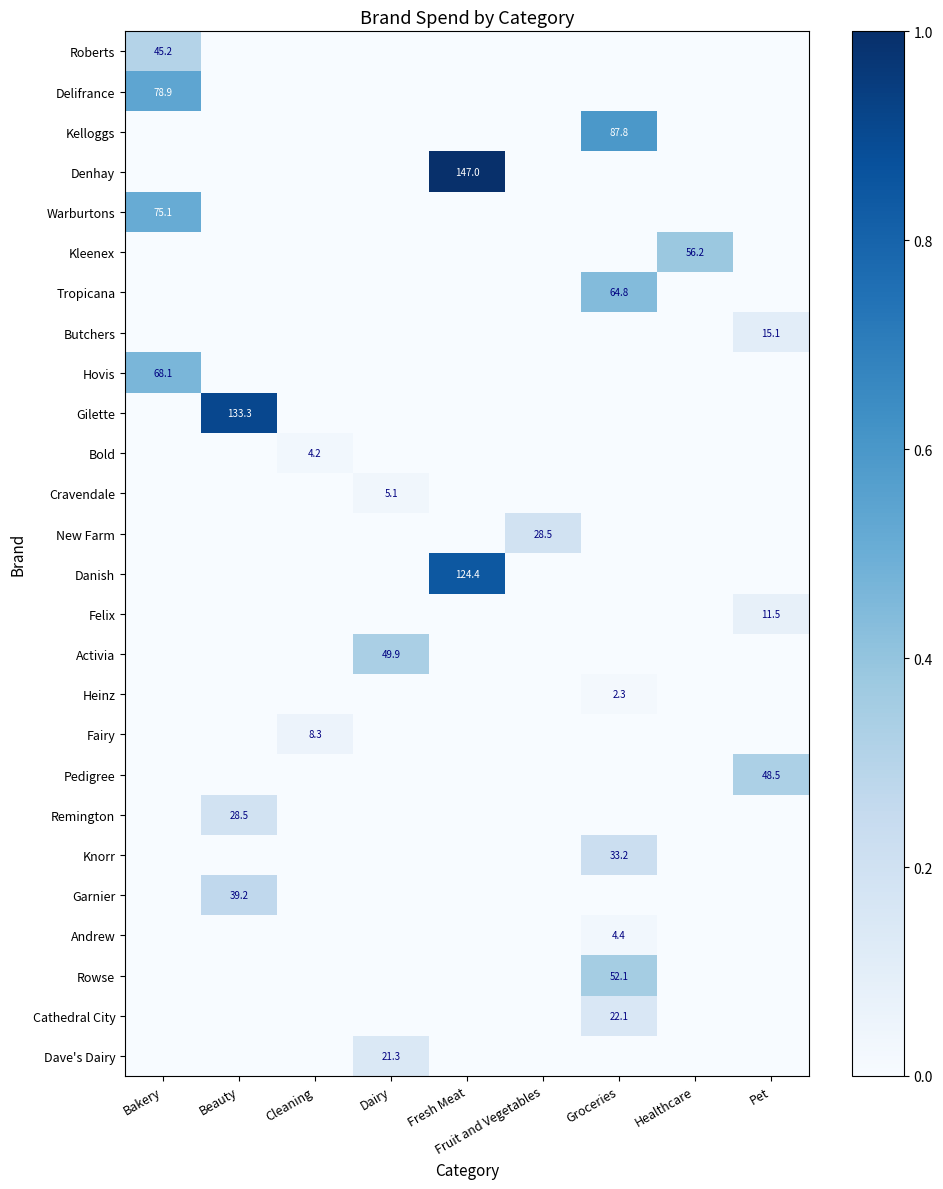

How many values in the Hovis series exceed 0?

1